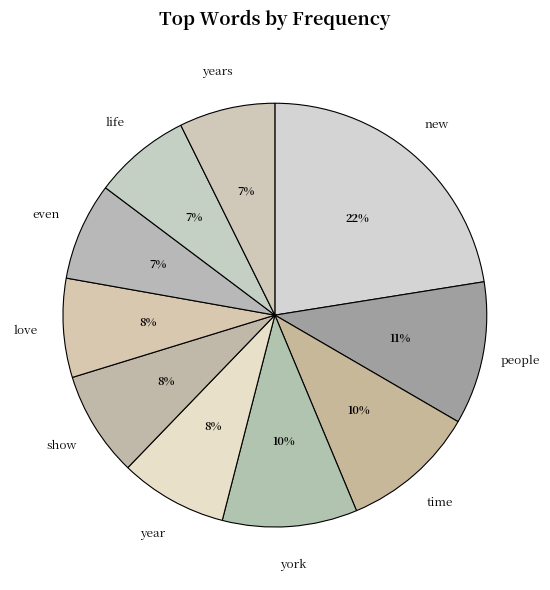

Combined, do york and time account for over 50%?

No